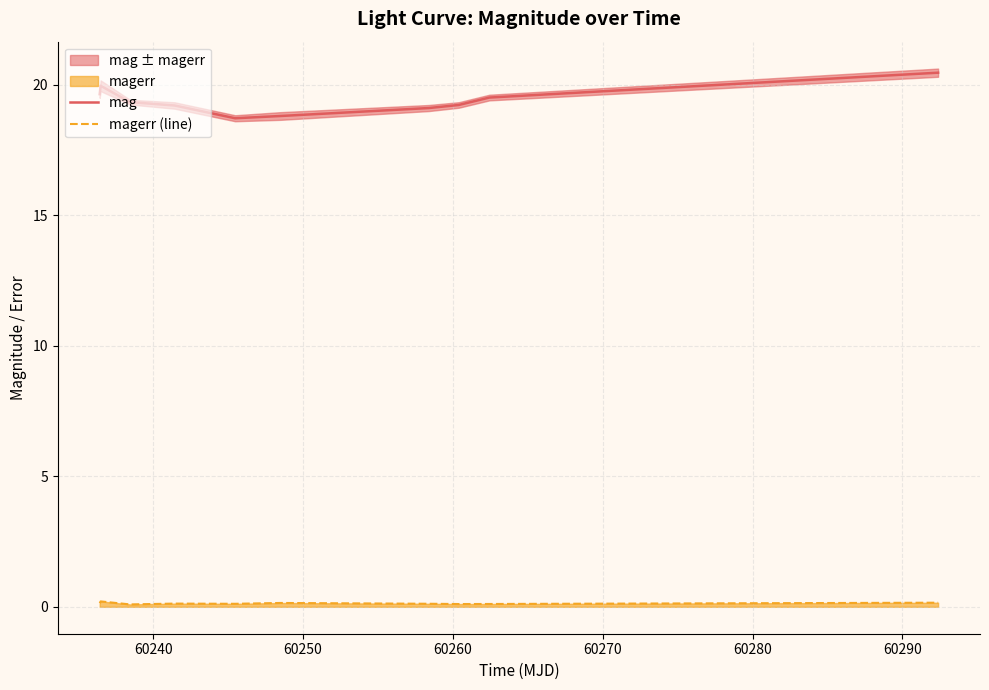

True or false: mag and magerr (line) intersect in this chart.

False